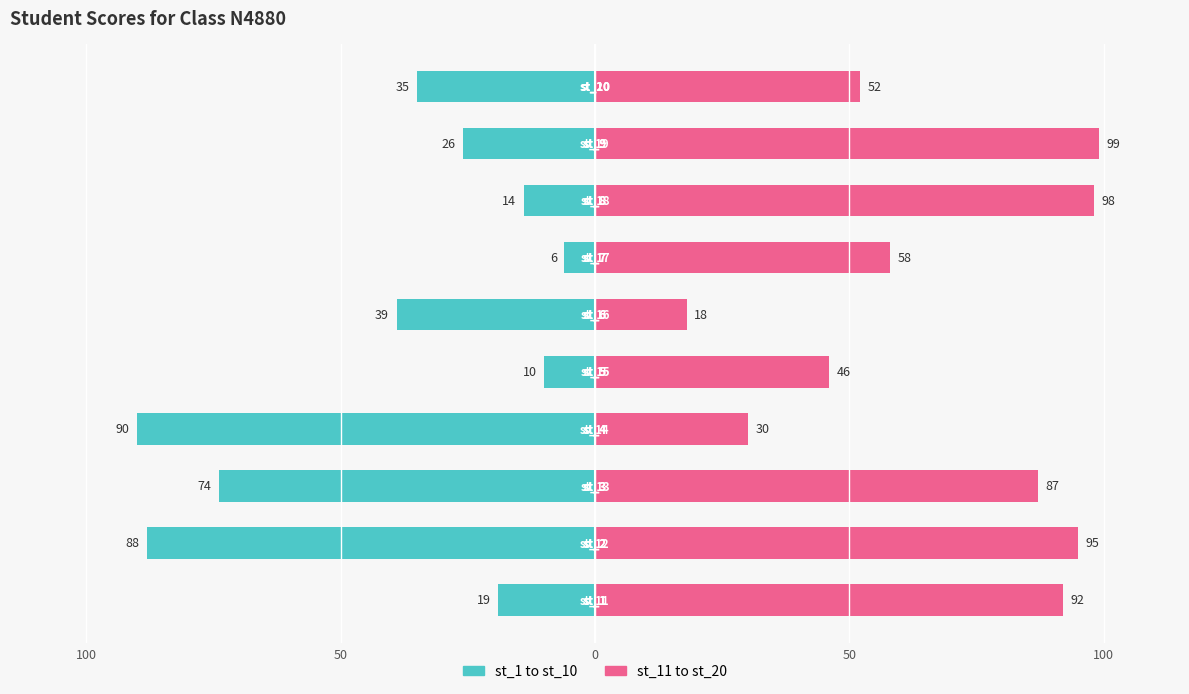

What is the value of the st_11 to st_20 bar at the 8th from the left?

98